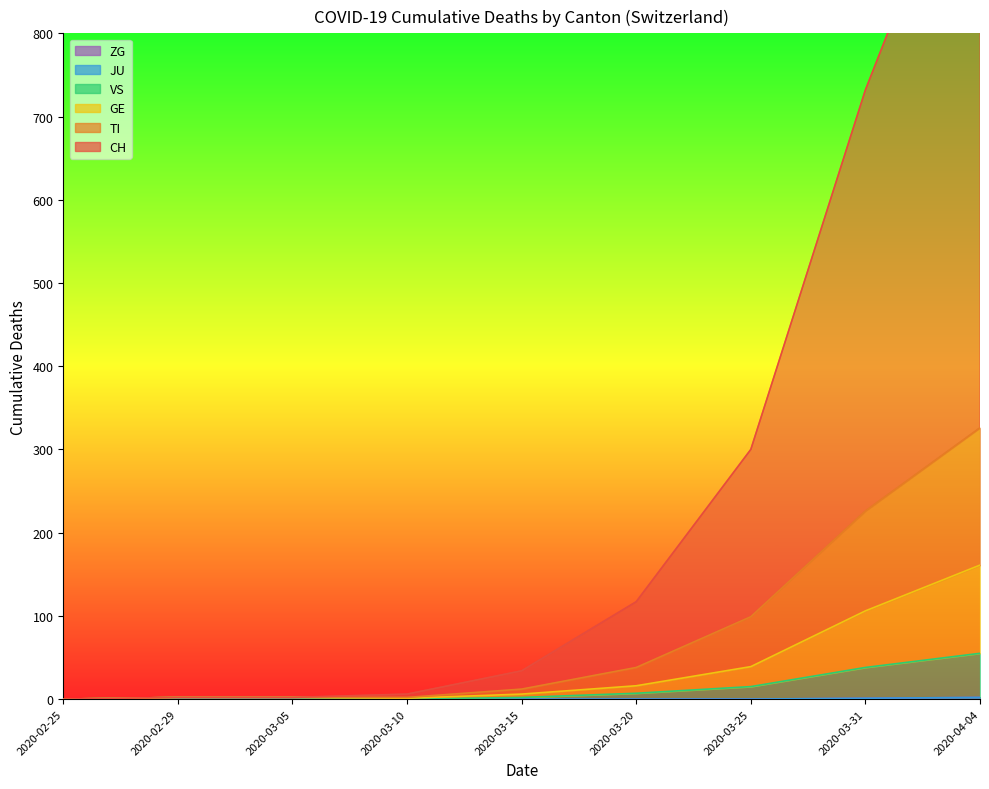

What is the average value of the VS series?

13